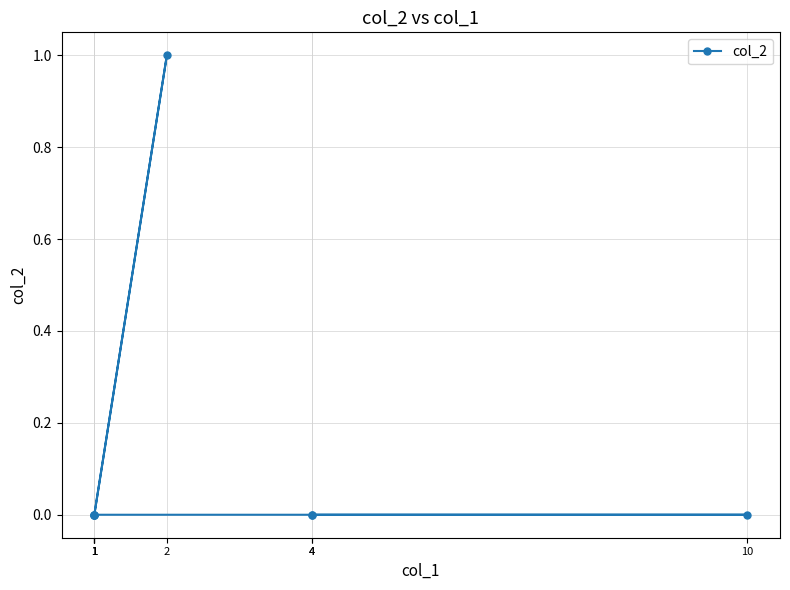

The value at 1 is 1. True or false?

False